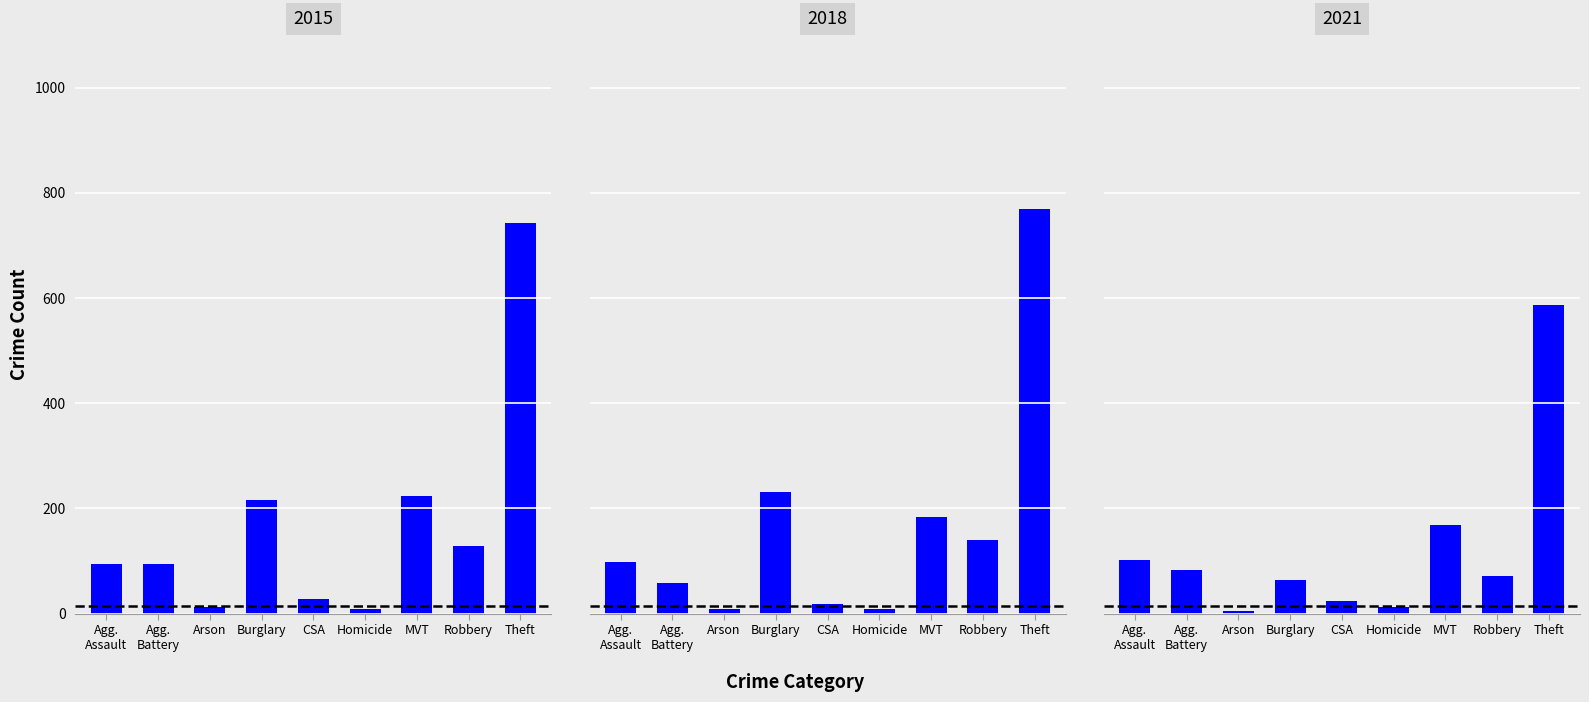

What is the label of the 5th bar from the left?

CSA